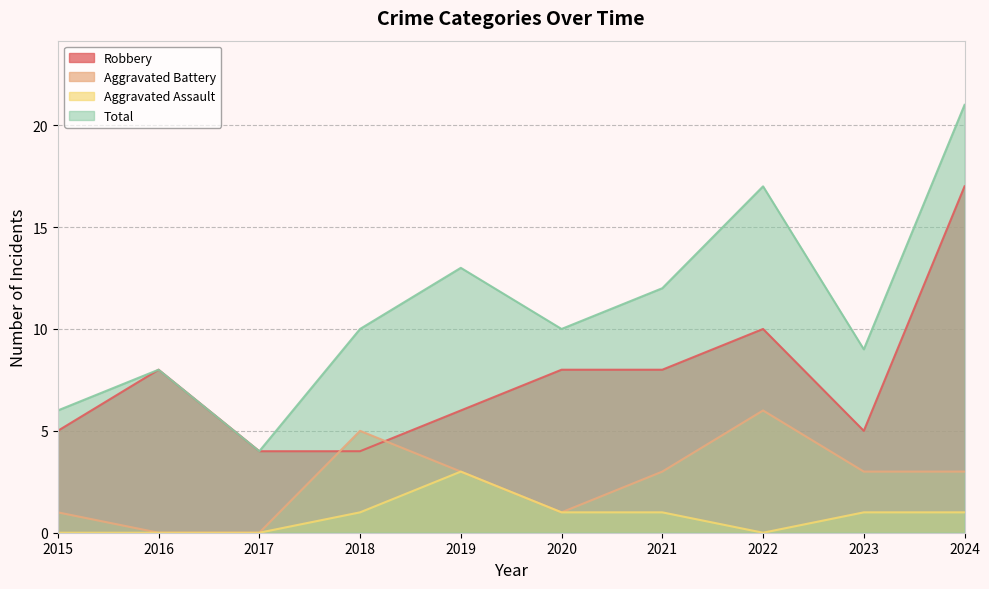

What is the difference between the highest and lowest values at 2018?

9